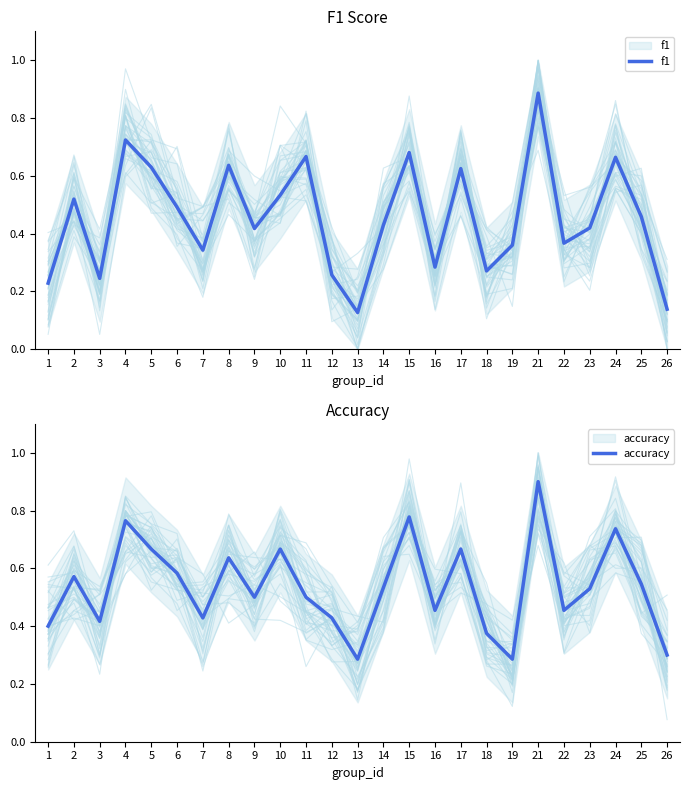

At which category does the chart reach its minimum across all series?

13